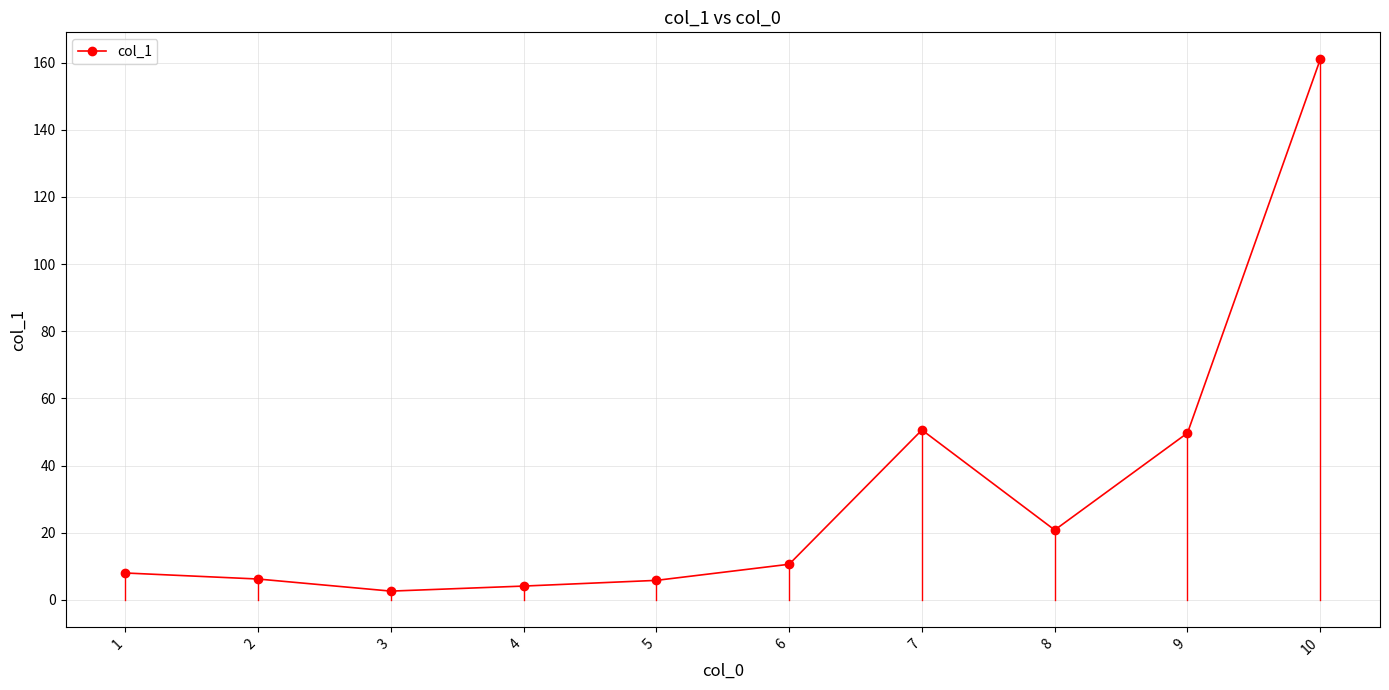

The value at 9 is 17.5. True or false?

False